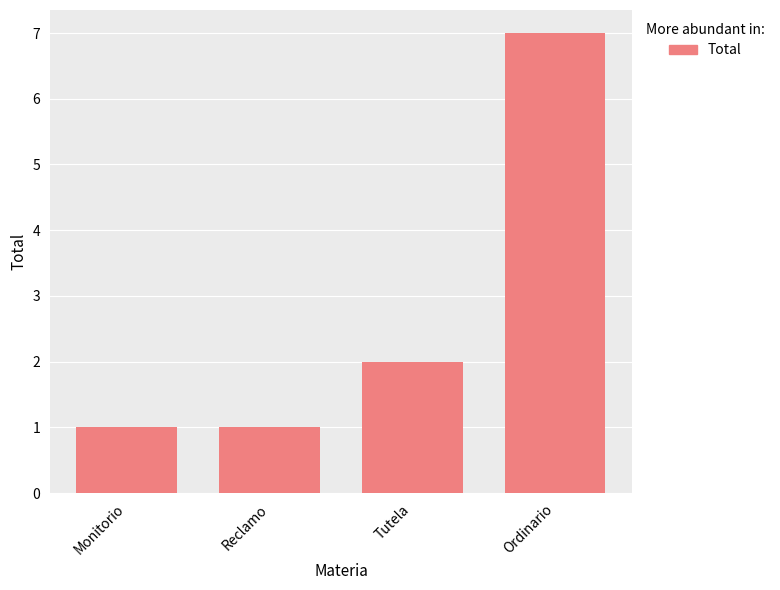

How many series are shown in this chart?

1